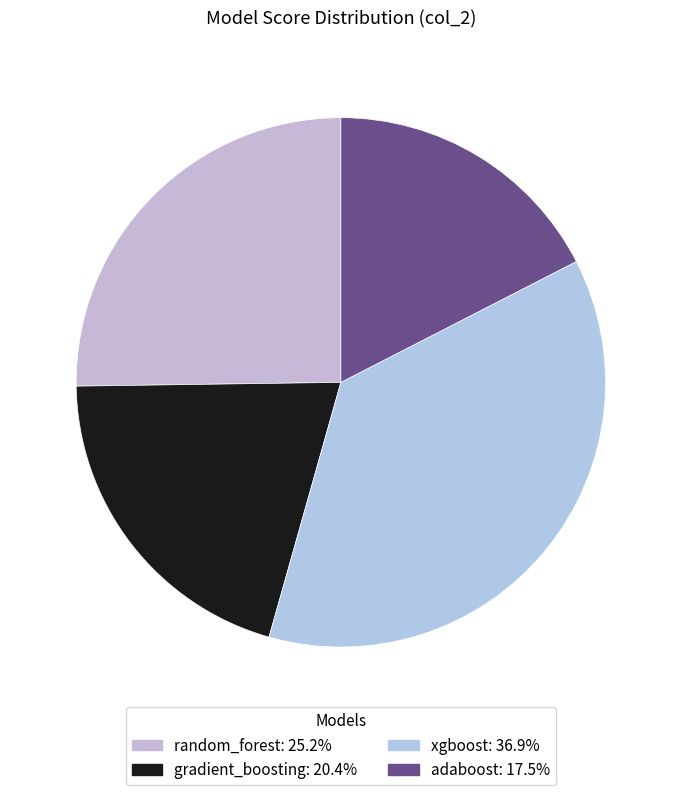

How many segments does this pie chart have?

4